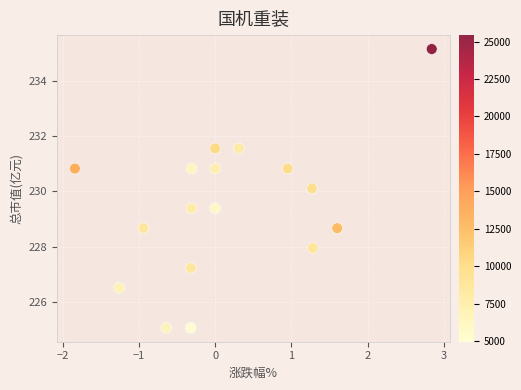

What is the range of X values (max minus min)?

4.7